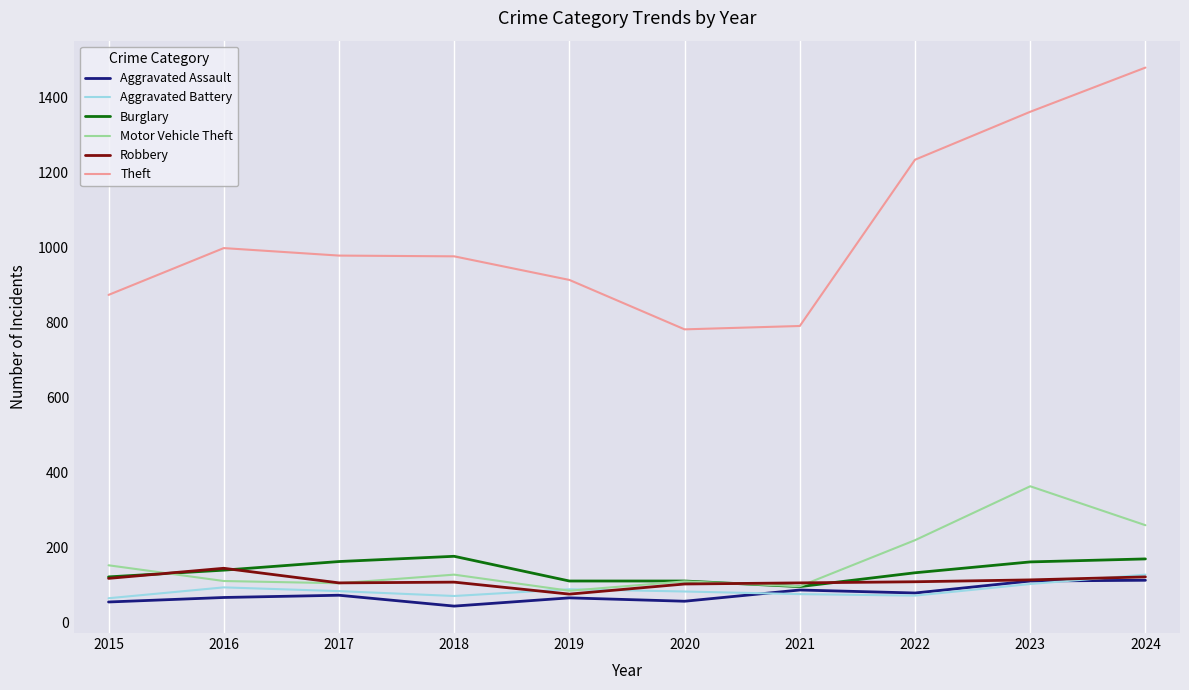

What is the sum of the Robbery values at 2020 and 2022?

210